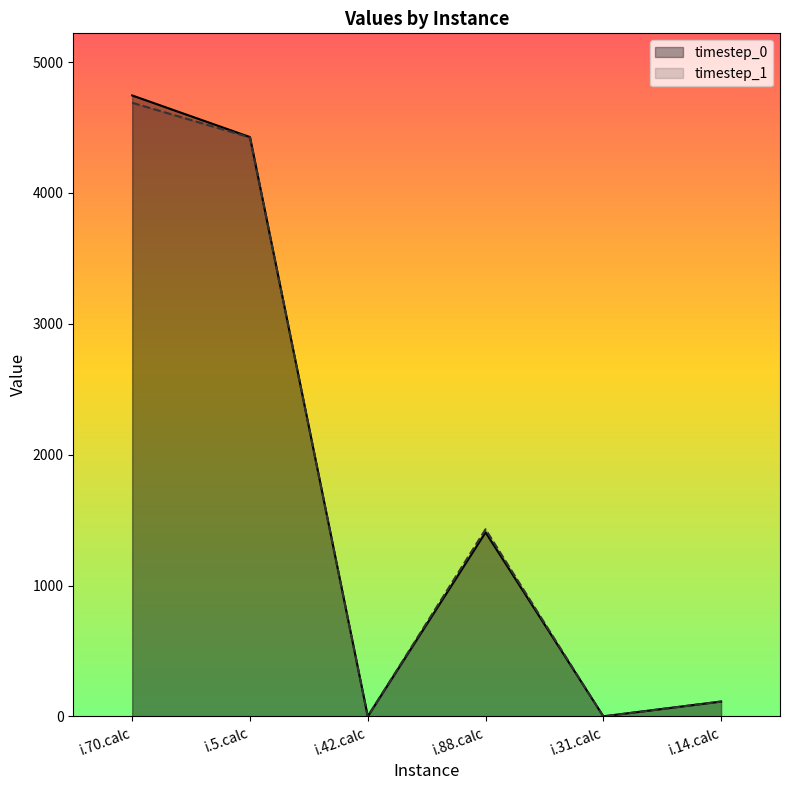

Which series has the largest range (max minus min)?

timestep_0